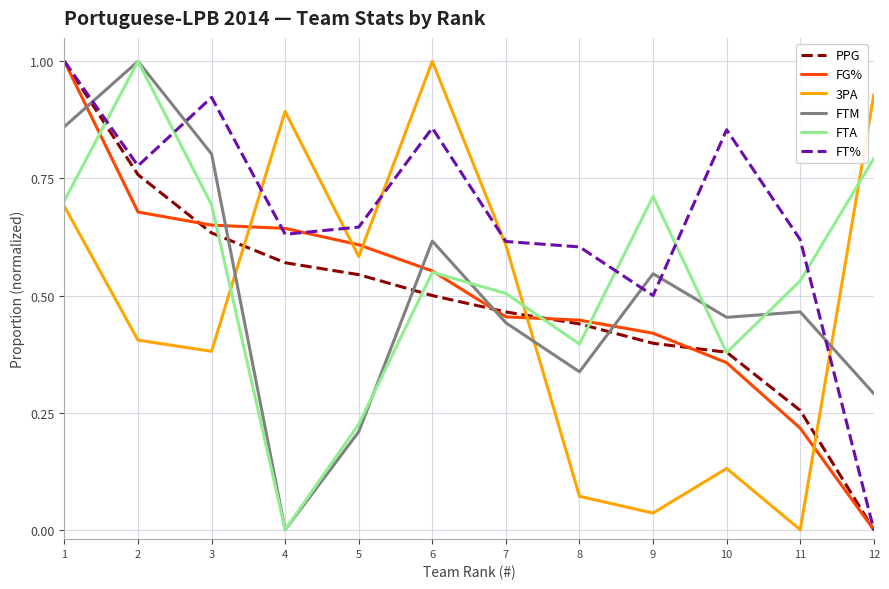

True or false: 3PA and PPG intersect in this chart.

True